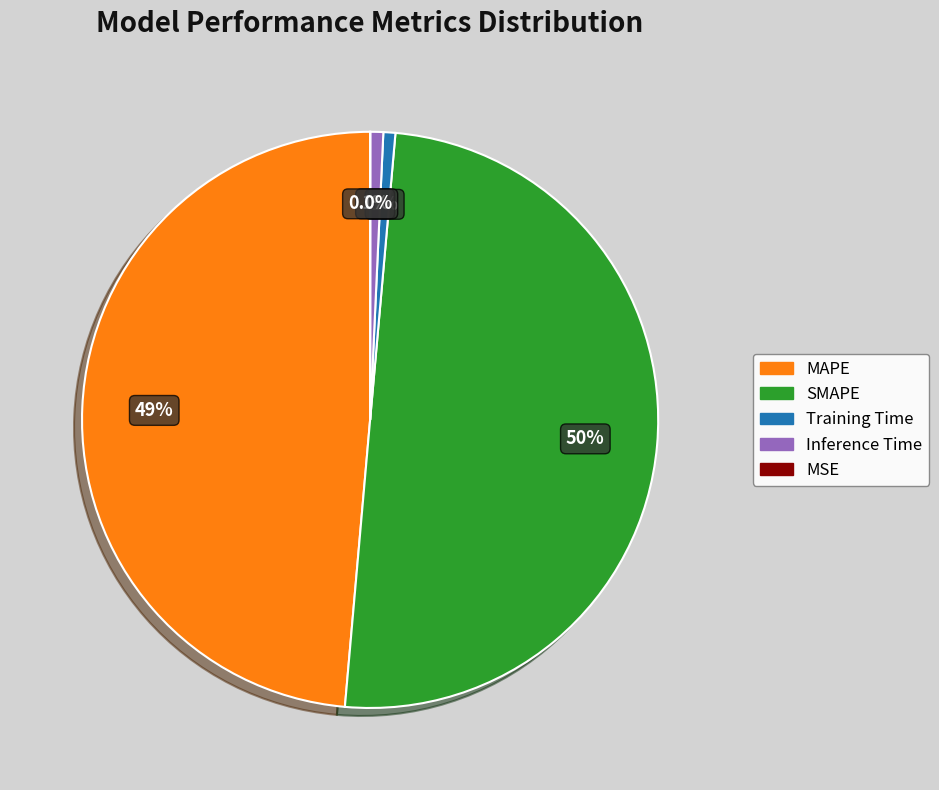

Is it true that SMAPE is 45% of the pie?

False